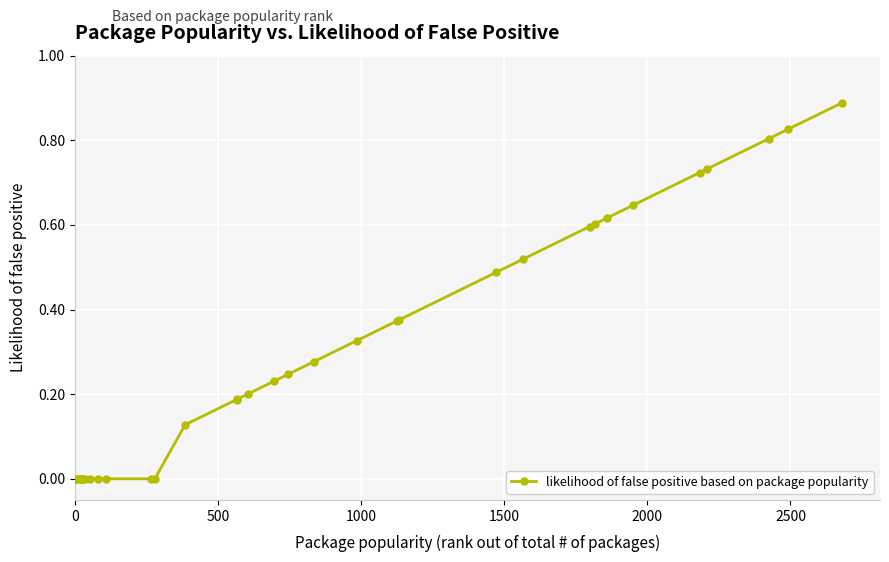

What is the sum of all values?

10.0